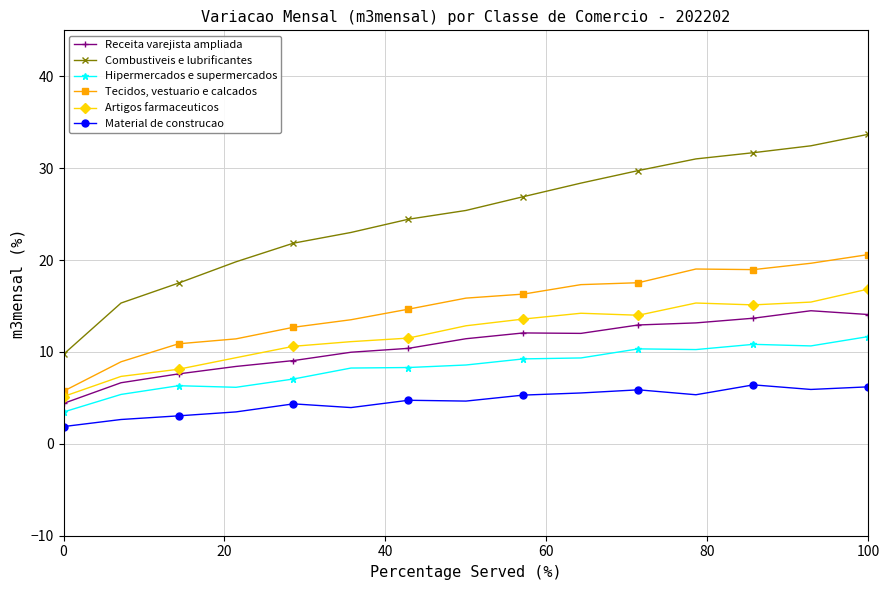

How many lines are shown in the chart?

6